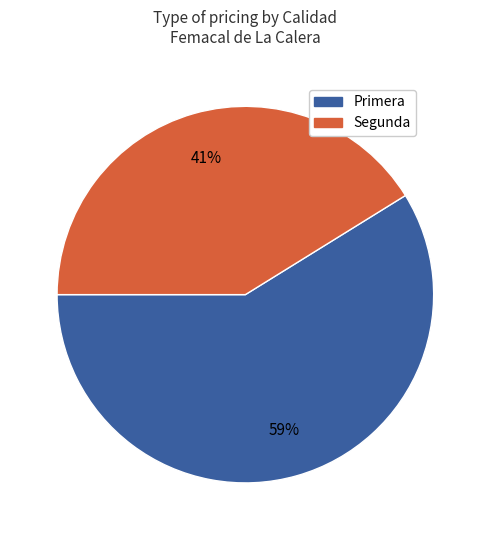

True or false: Primera accounts for 59% of the total.

True